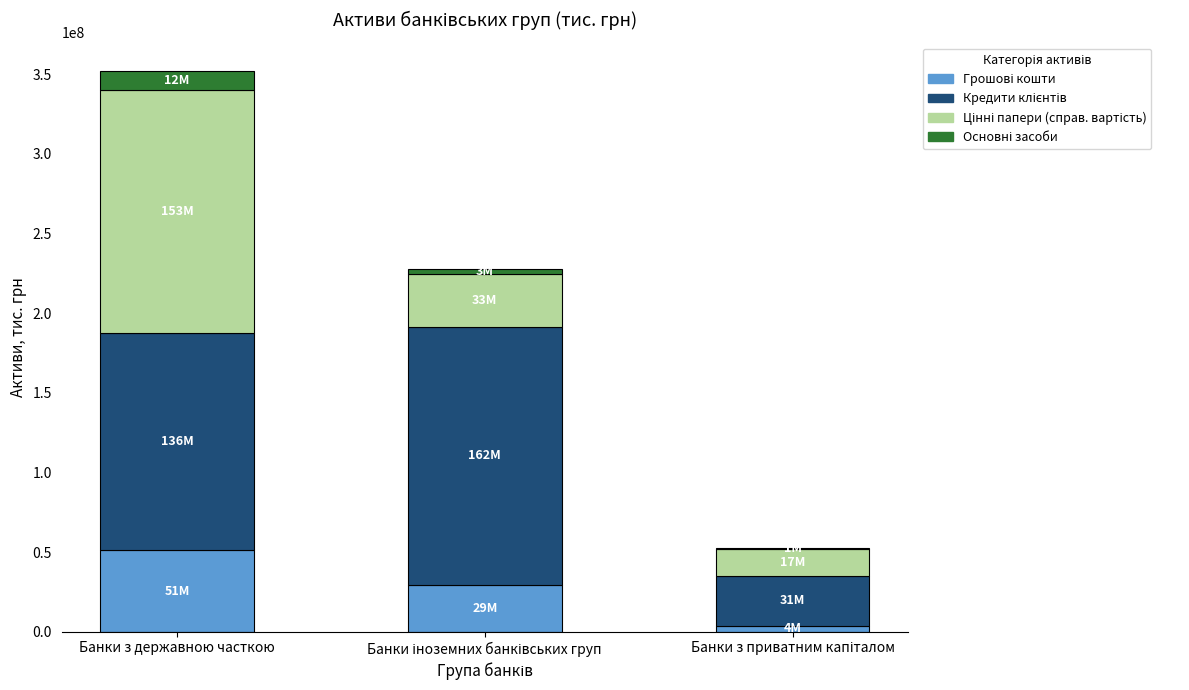

What is the total value across all series at Банки з державною часткою?

352285166.3